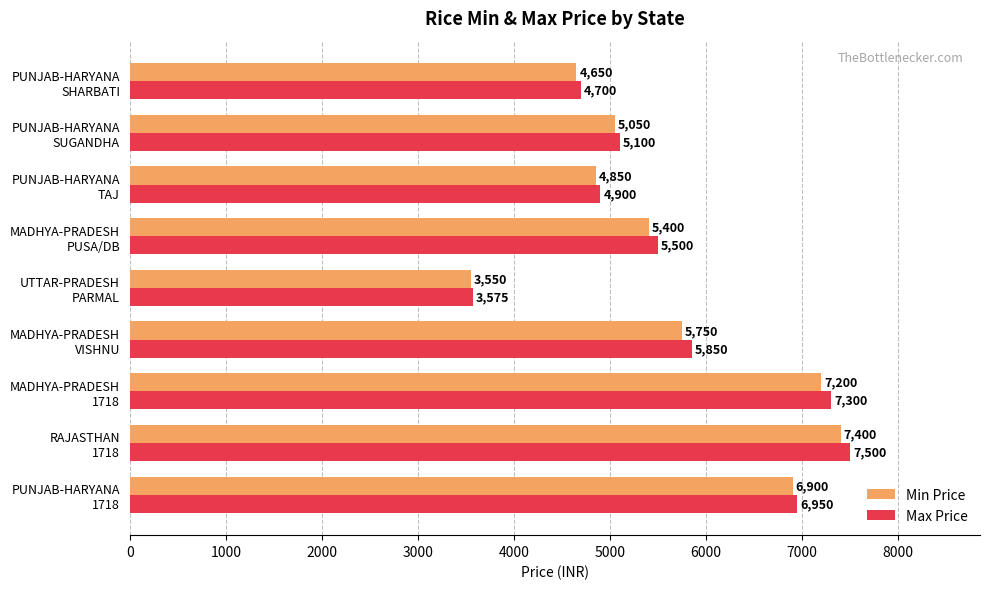

What is the highest value of the Min Price series?

7400